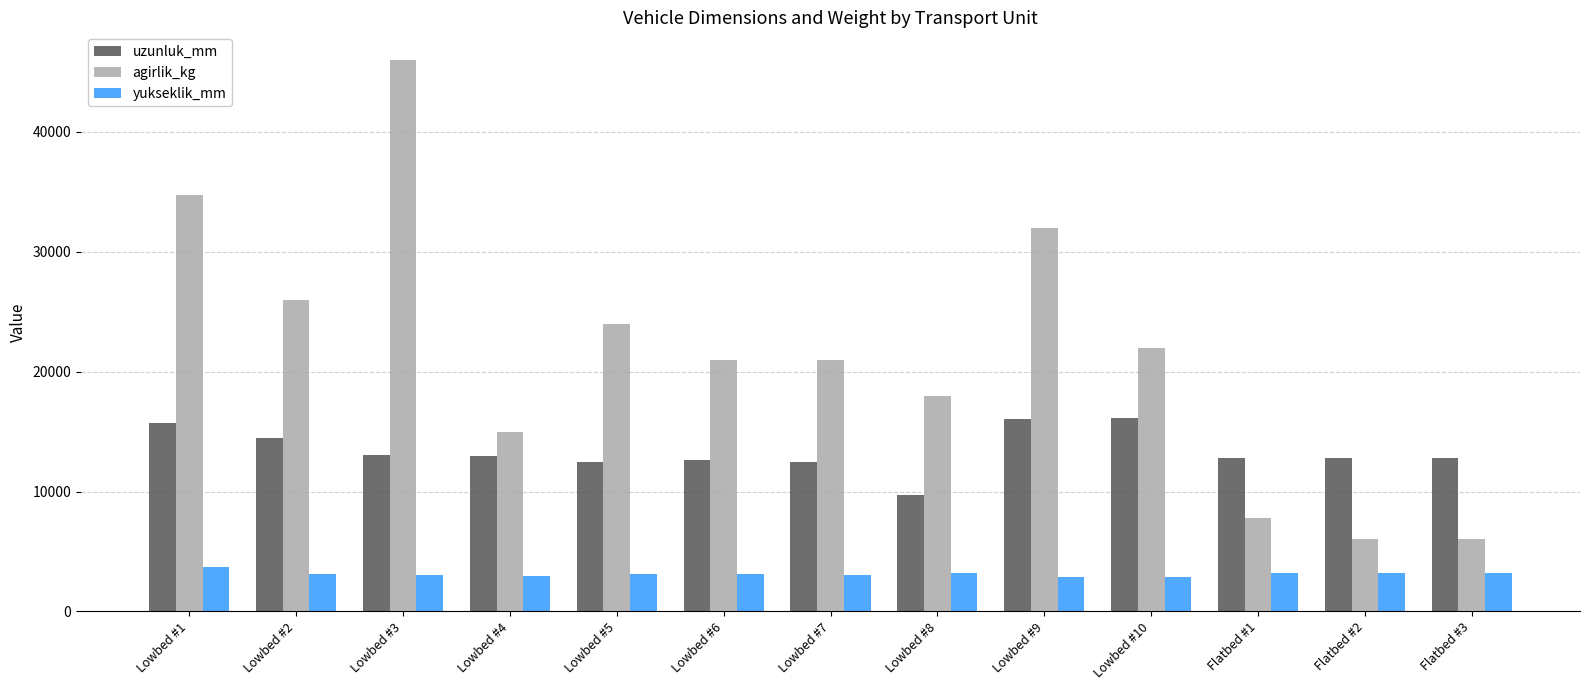

What is the label of the 2nd bar from the left?

Lowbed #2